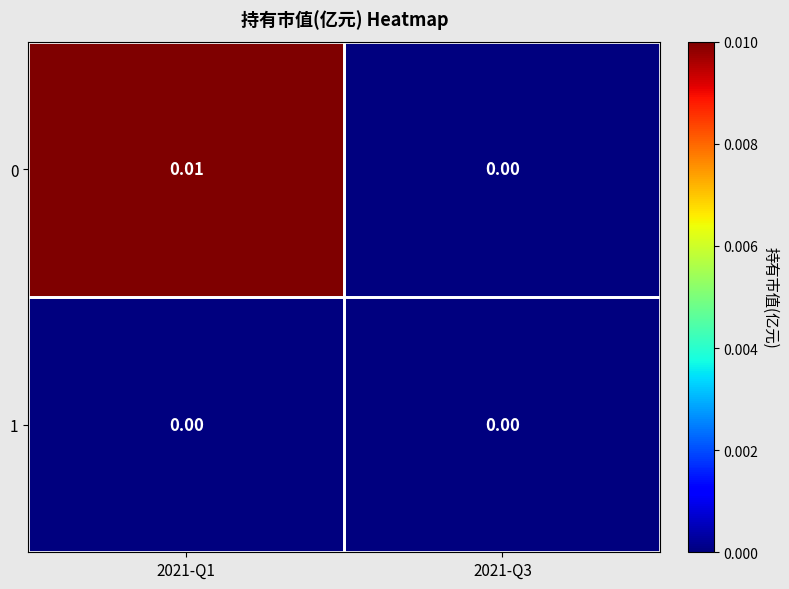

Is the value of 0 at 2021-Q1 greater than the value of 1 at 2021-Q3?

Yes